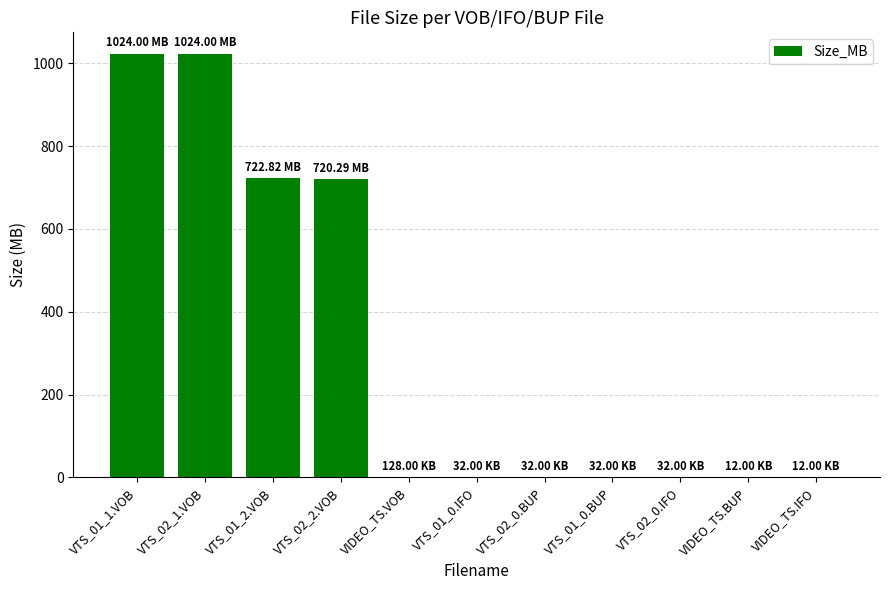

What is the change in value from VIDEO_TS.VOB to VTS_02_0.IFO?

-0.1